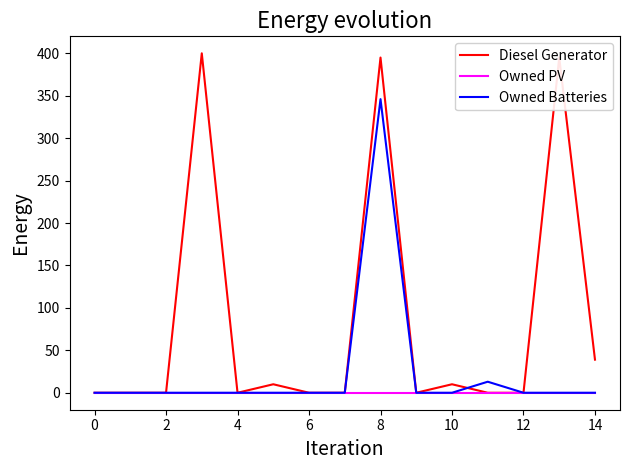

What are all the series names shown in the legend?

Diesel Generator, Owned PV, Owned Batteries